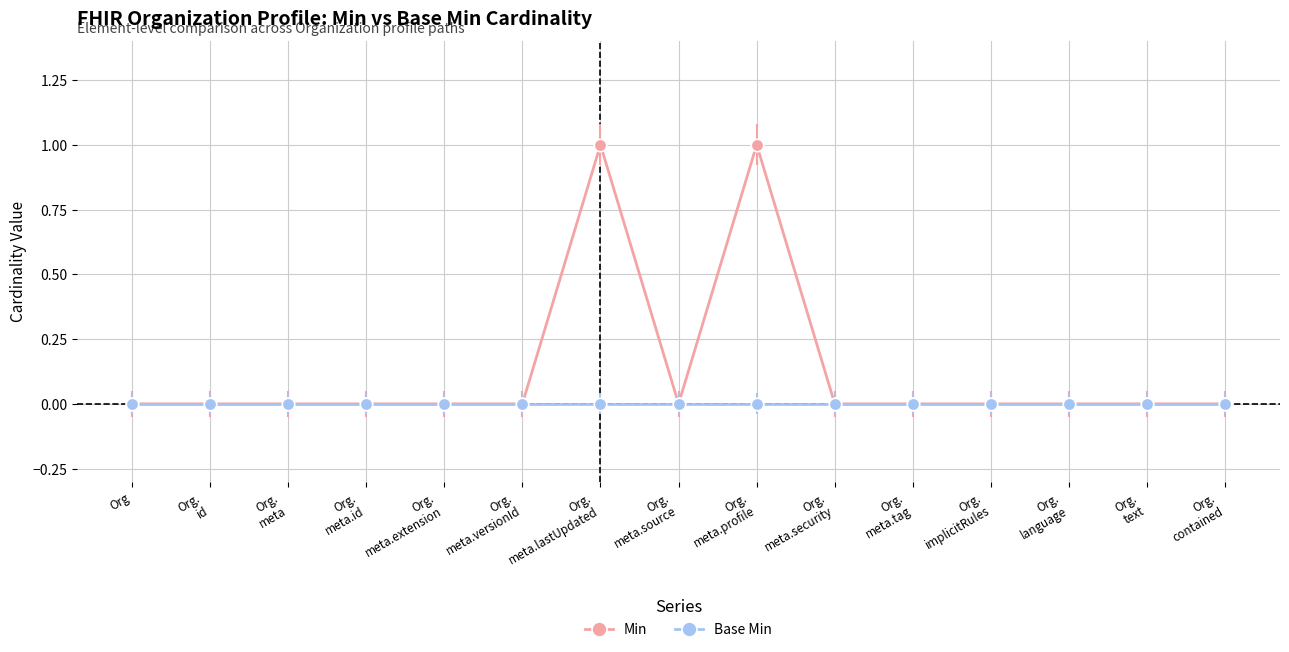

What is the label of the 5th point from the right?

Org.
meta.tag